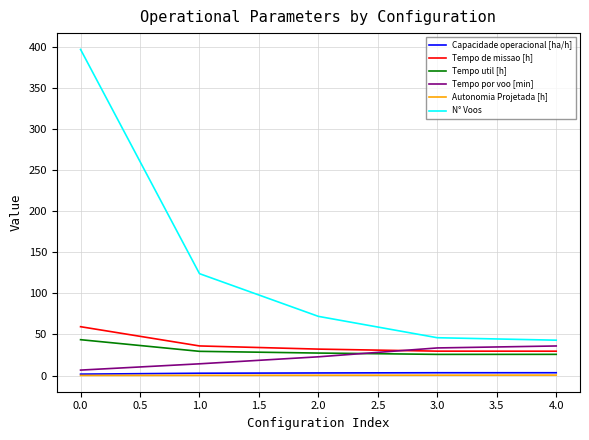

What is the spread (max minus min) of values at 0.0?

396.9